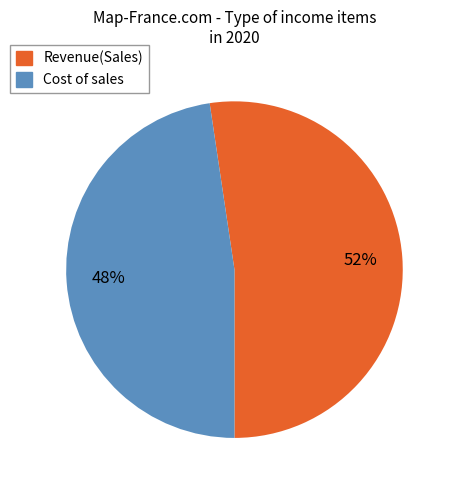

Do Cost of sales and Revenue(Sales) together represent more than half of the pie?

Yes